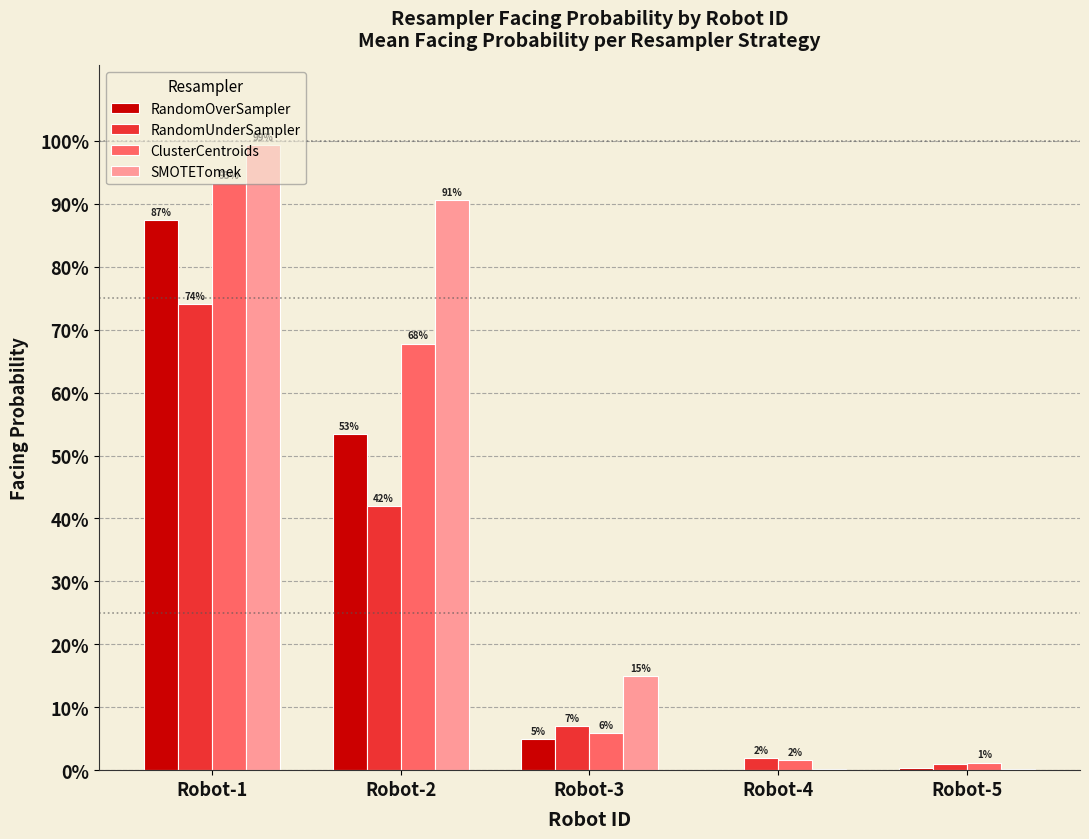

What are all the series names shown in the legend?

RandomOverSampler, RandomUnderSampler, ClusterCentroids, SMOTETomek